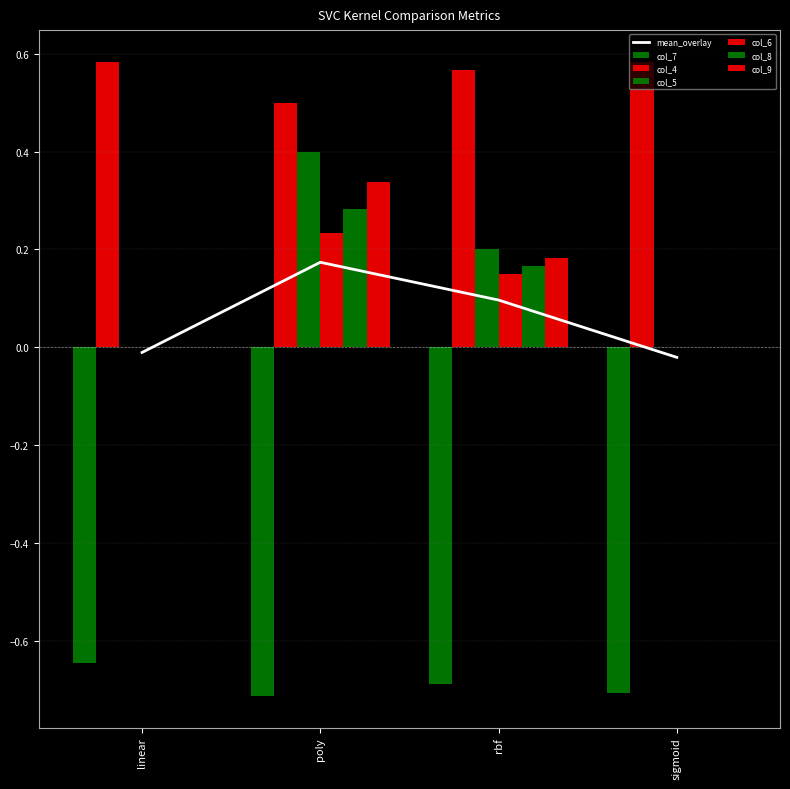

Which series has the largest total across all categories?

col_4